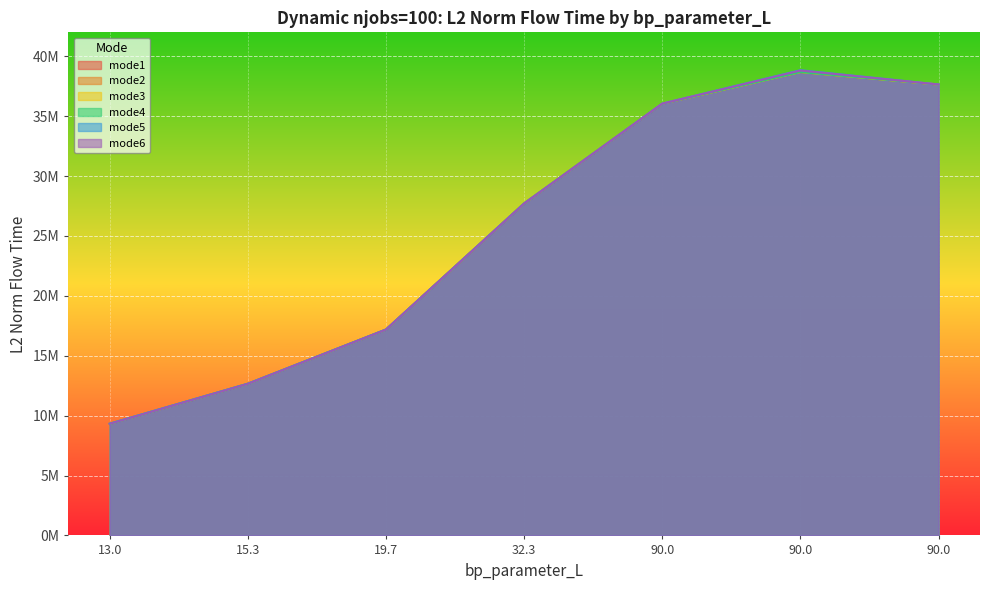

The value of mode1 at 15.3 is 2629572.5. True or false?

False